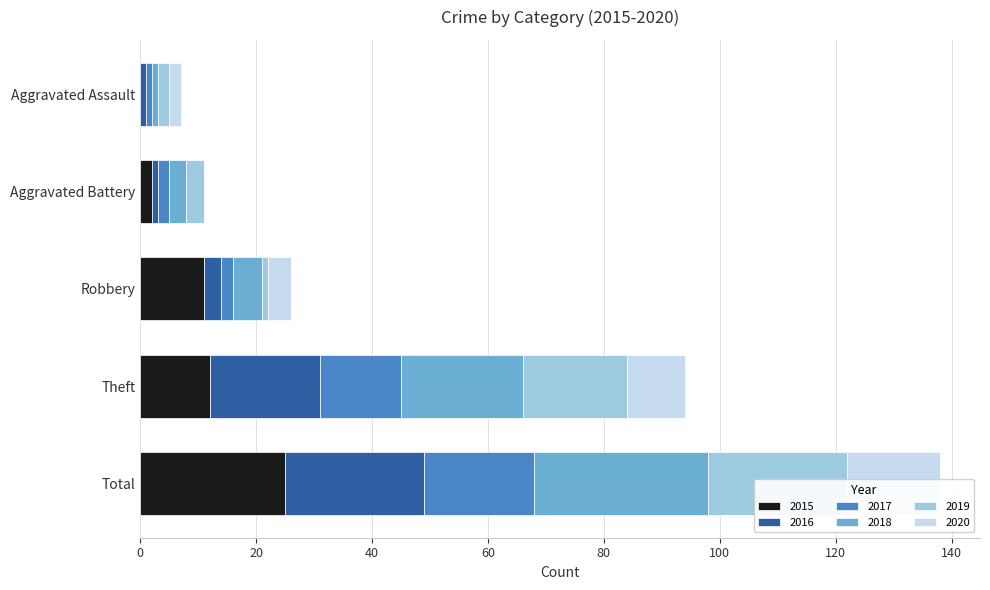

What is the value of the 2019 bar at the 4th from the left?

18